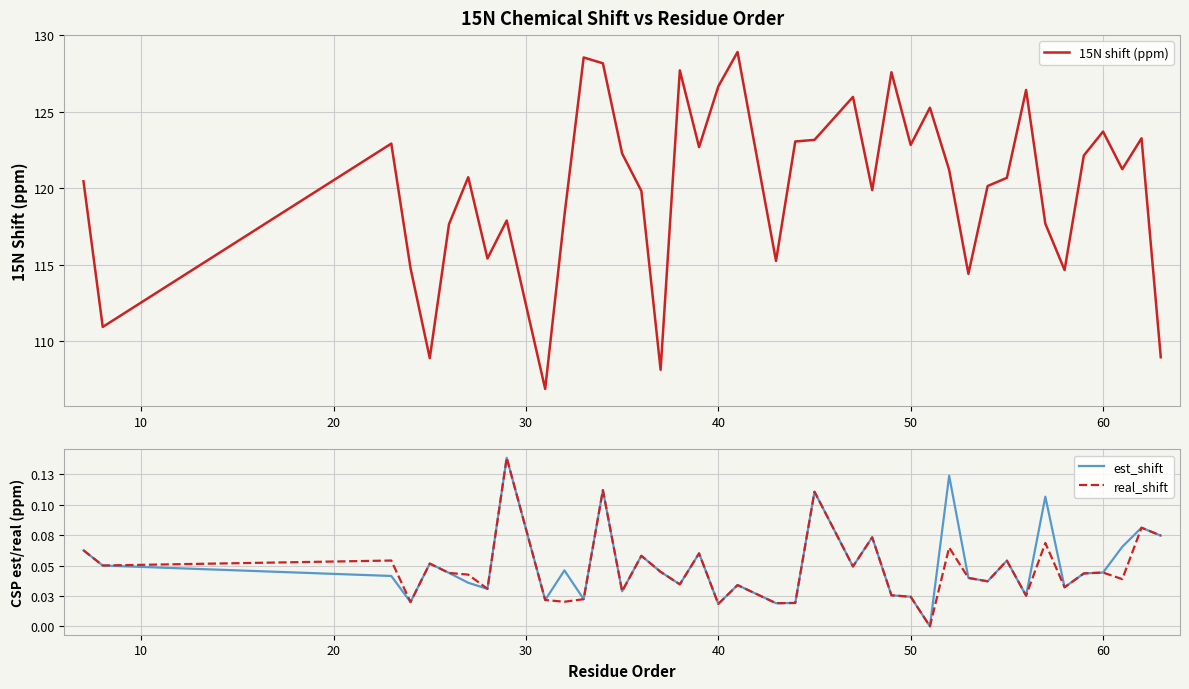

What is the minimum value for 15N shift (ppm)?

106.9